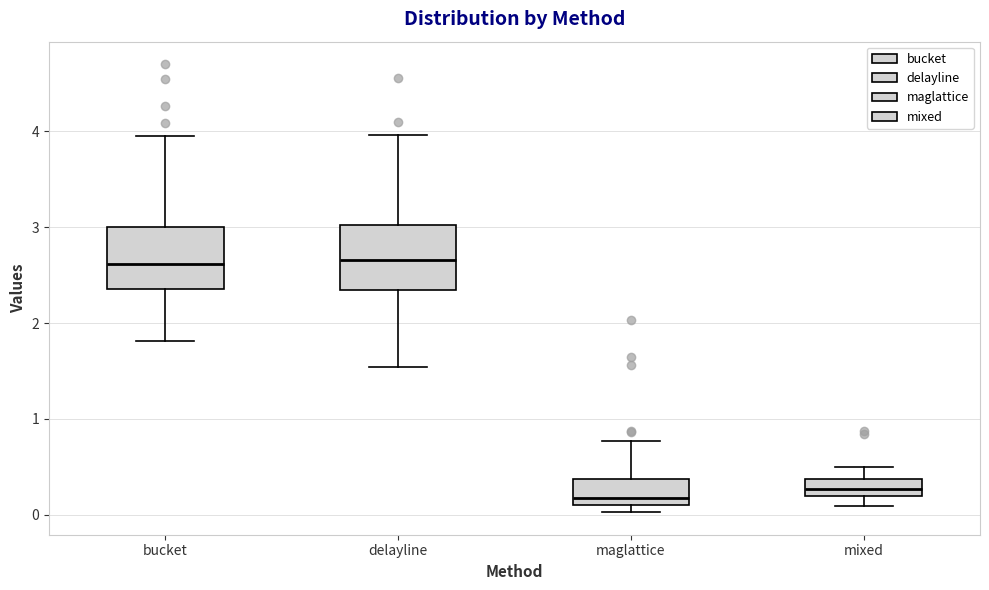

Reading left to right, read every box against the y-axis: the position of its median line, the range the box covers, and the ends of its whiskers. The values are not printed on the chart, so give them approximately, as read against the axis.

bucket: median 2.6, box 2.4 to 3.0, whiskers 1.8 to 4.0
delayline: median 2.7, box 2.3 to 3.0, whiskers 1.5 to 4.0
maglattice: median 0.2, box 0.1 to 0.4, whiskers 0.0 to 0.8
mixed: median 0.3, box 0.2 to 0.4, whiskers 0.1 to 0.5